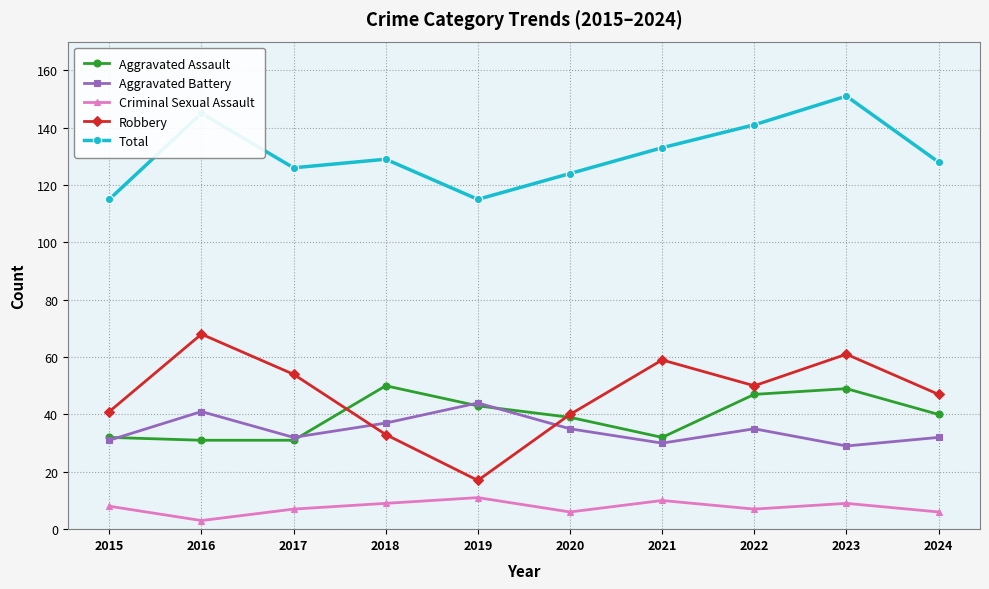

What value does the Robbery series have at 2015, to the nearest 5?

40